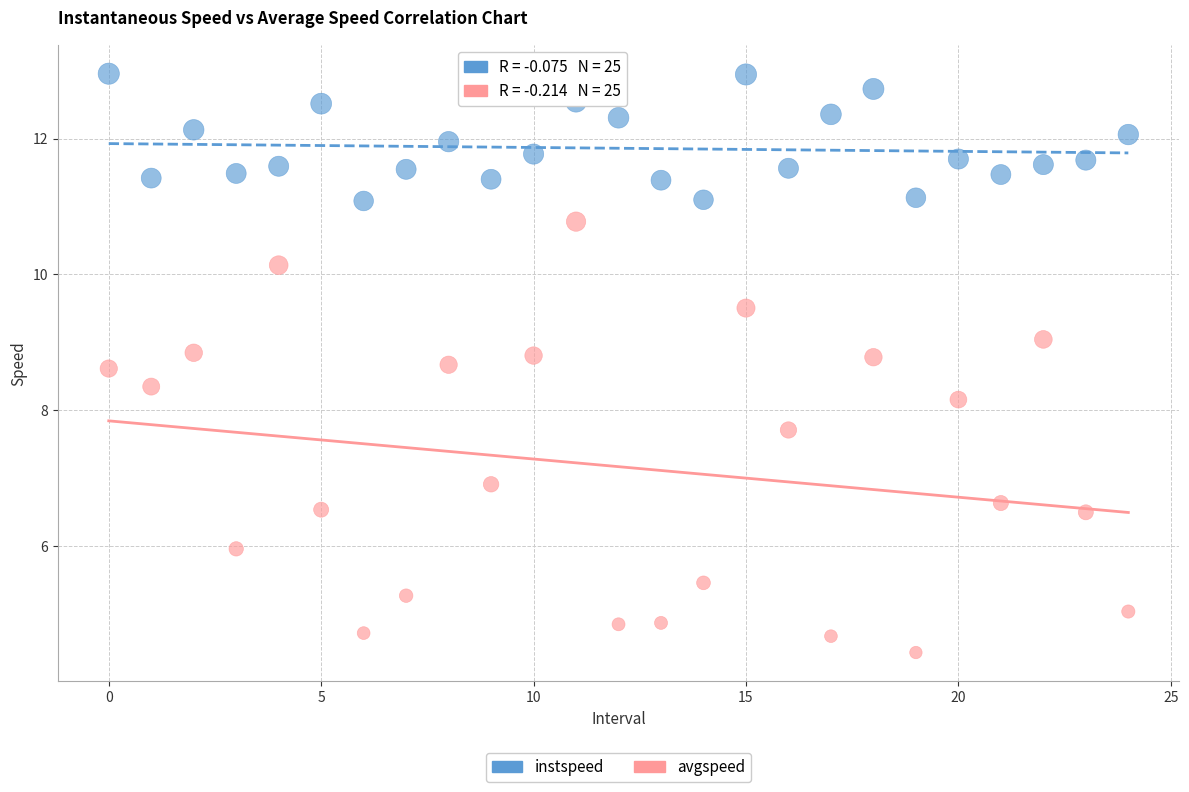

Across all series, what Y value is closest to 8?

8.2